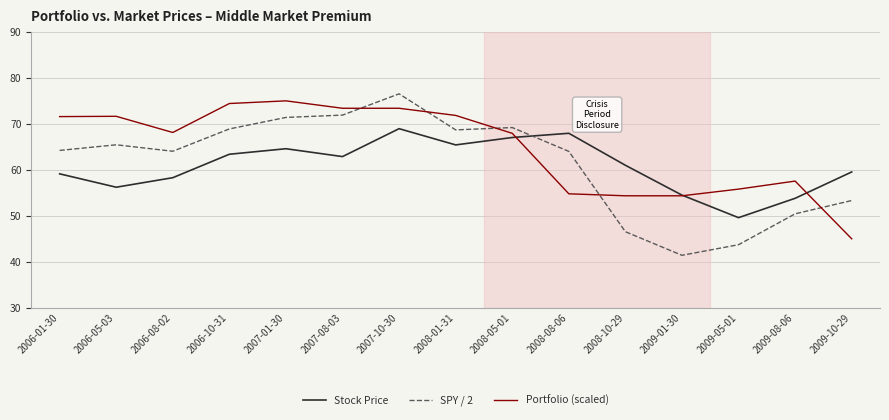

What is the total value across all series at 2007-08-03?

208.2